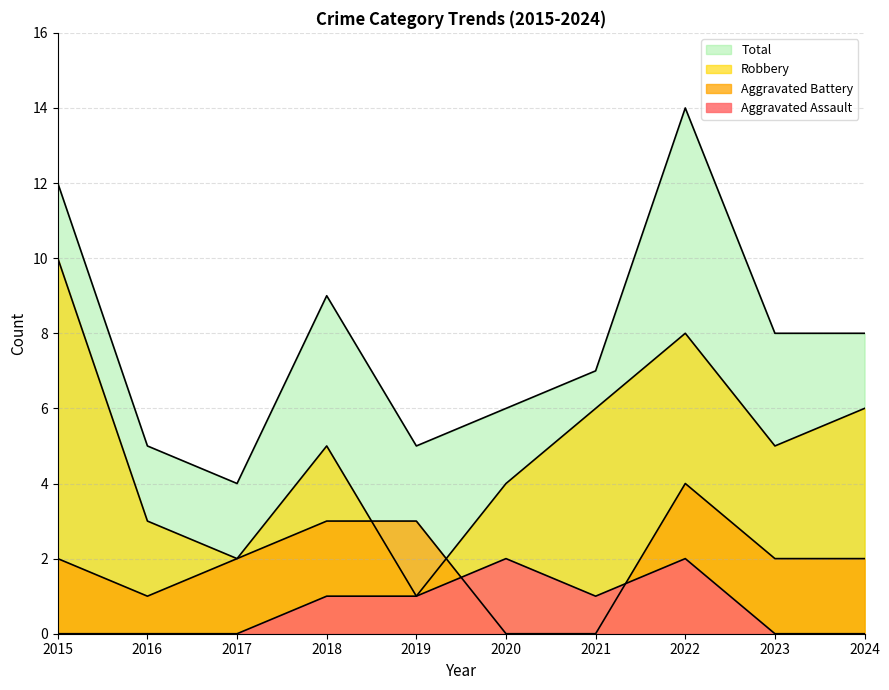

What is the value of the Total point at the 7th from the left?

7